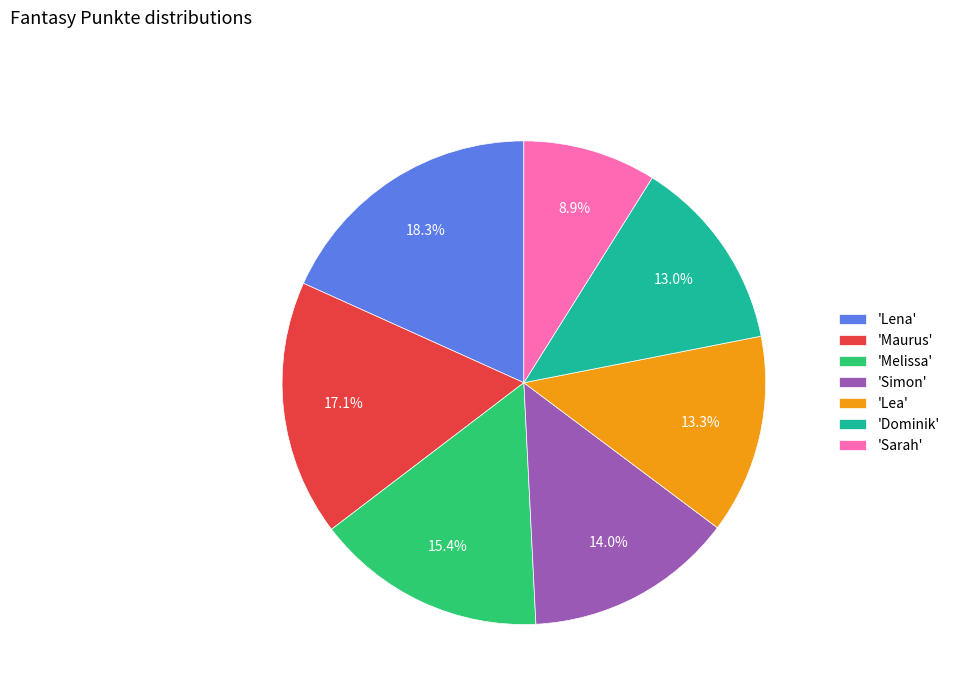

What is the total percentage of 'Maurus' and 'Lea'?

30.4%